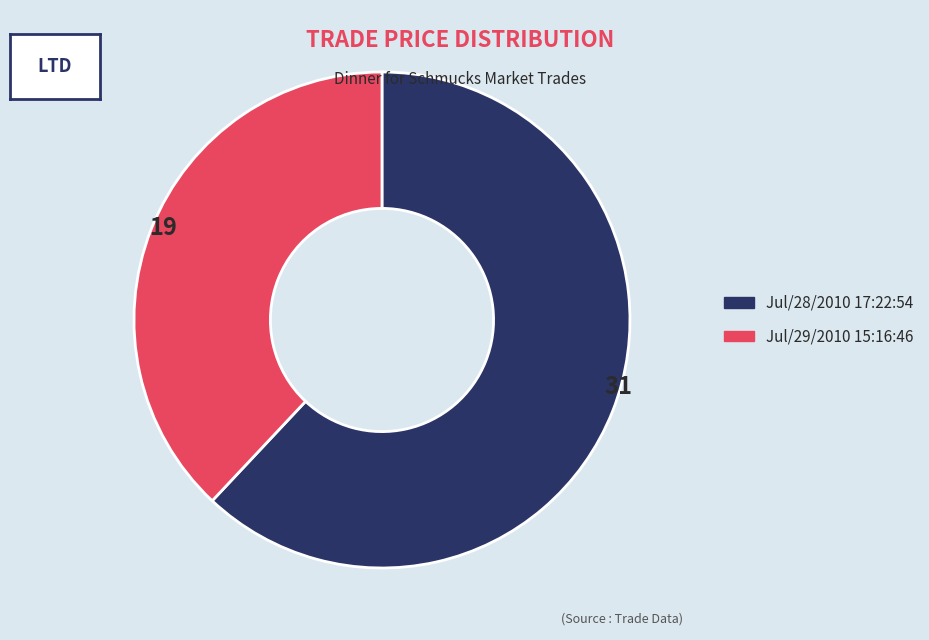

Which slice is the largest?

Jul/28/2010 17:22:54